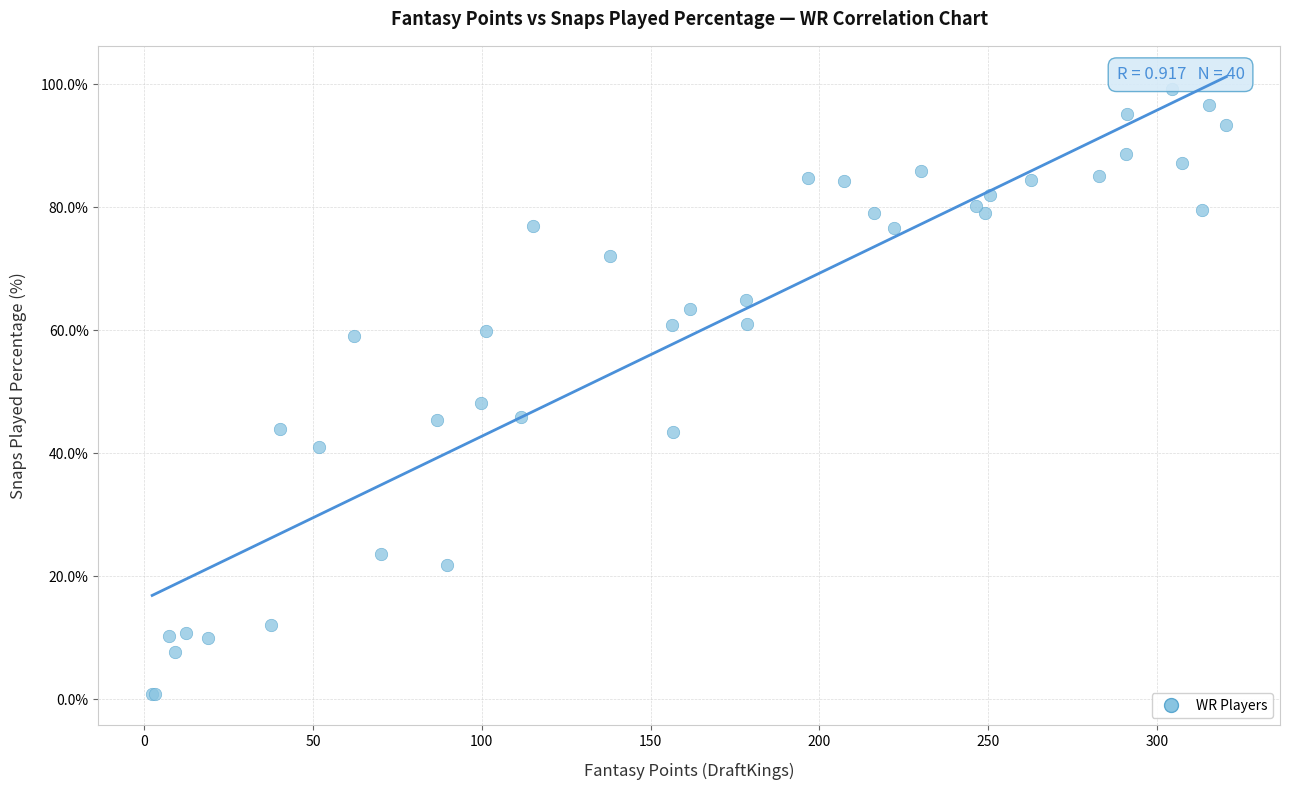

What Y value in the scatter plot is closest to 50?

48.2